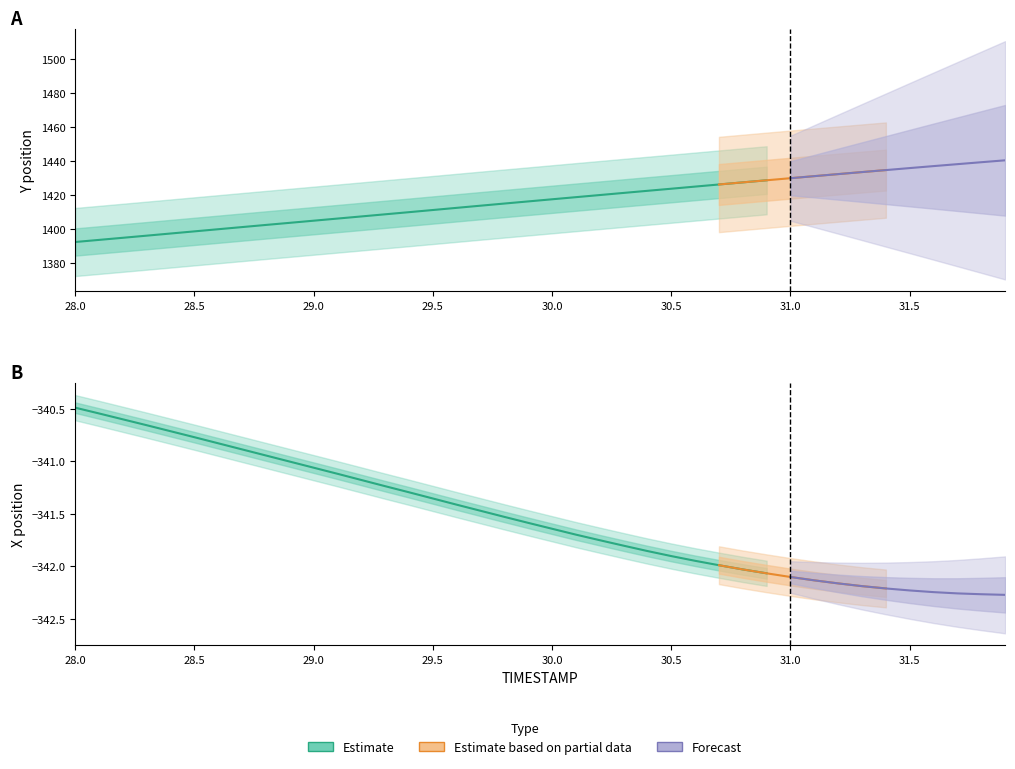

What is the sum of all X values?

-13661.4